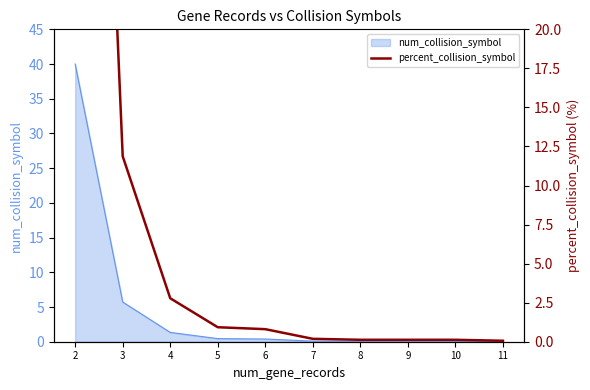

List the labels in order of value, largest first.

2, 3, 4, 5, 6, 7, 8, 9, 10, 11